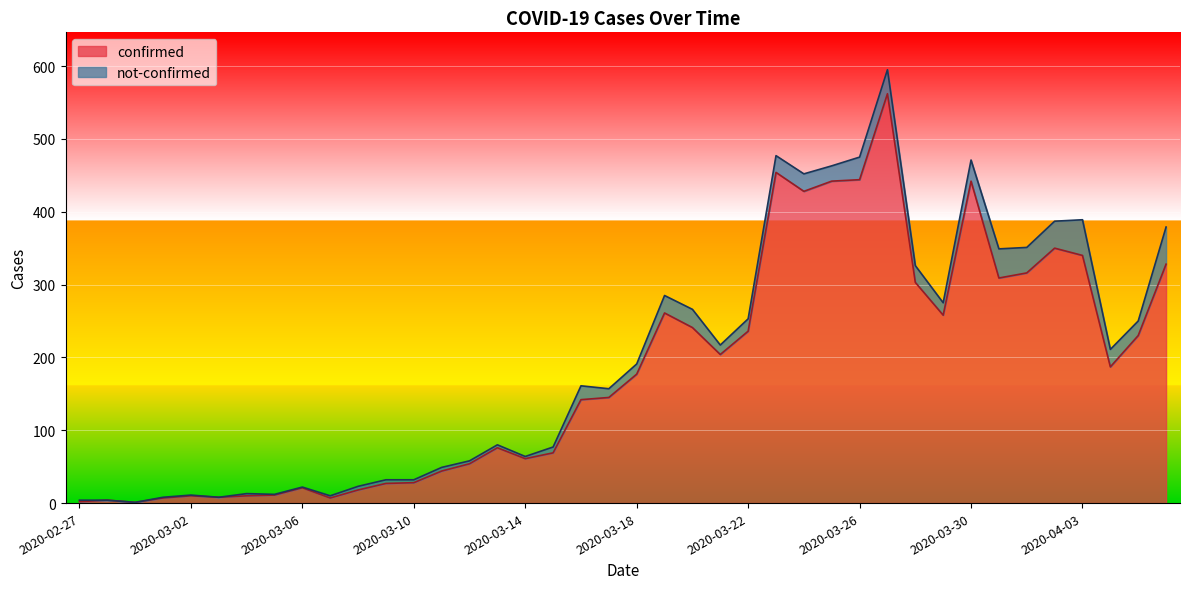

Which category has the lowest value across all series?

2020-02-29